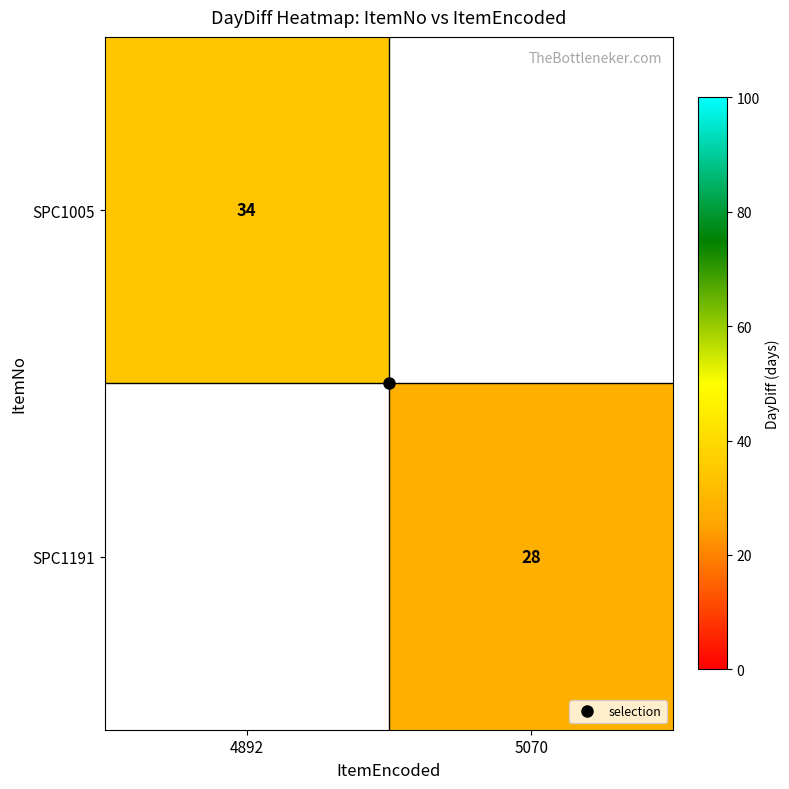

What is the maximum value shown in the chart?

34.0